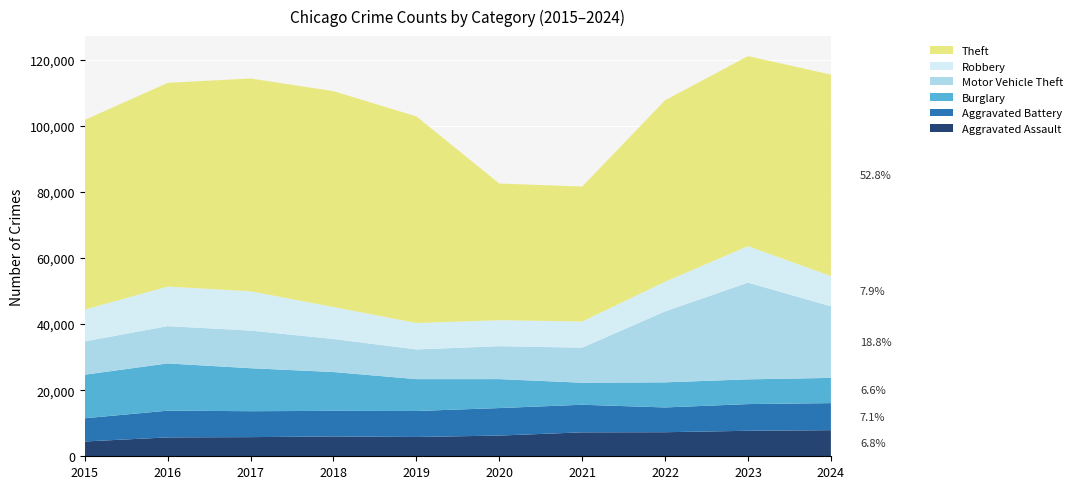

Reading right to left, transcribe all the data shown in this chart.

Aggravated Assault: 7899	7711	7280	7242	6265	5841	6002	5793	5713	4480
Aggravated Battery: 8183	8077	7493	8346	8321	7858	7735	7845	8085	7019
Burglary: 7633	7480	7594	6661	8758	9638	11747	13001	14289	13184
Motor Vehicle Theft: 21656	29254	21466	10605	9959	8978	9985	11380	11285	10068
Robbery: 9130	11053	8964	7920	7855	7995	9681	11880	11960	9638
Theft: 60955	57470	54891	40819	41345	62497	65290	64386	61623	57352